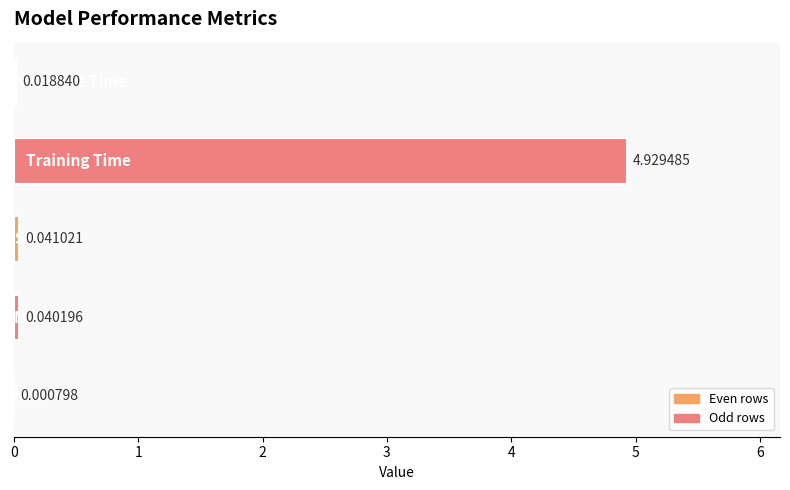

How many distinct data groups are displayed?

1